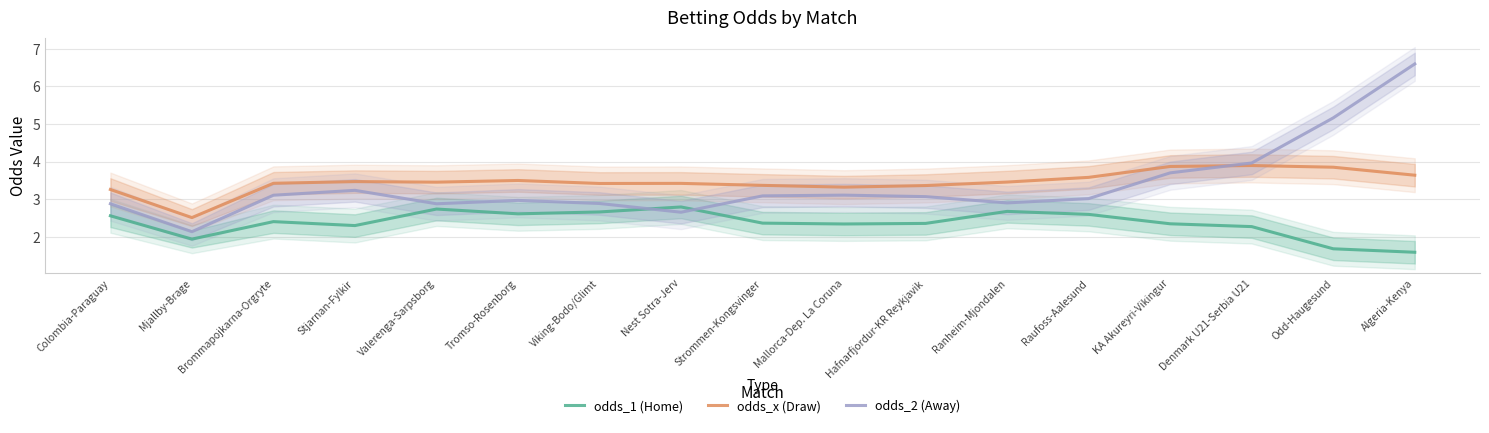

At which label does odds_x (Draw) first exceed 3?

Colombia-Paraguay